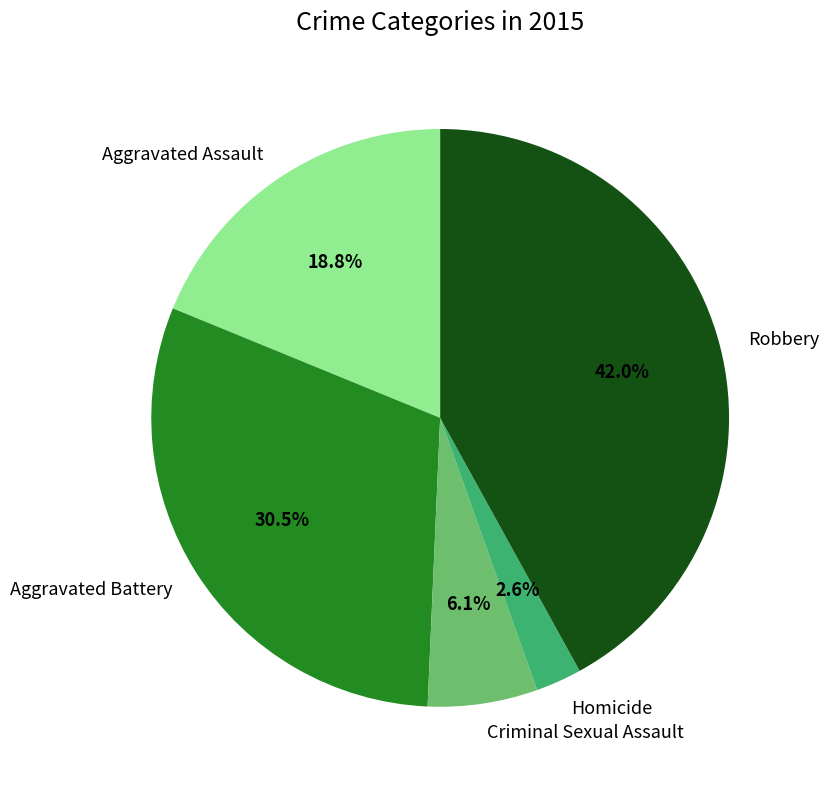

Approximately how many times larger is the value at Robbery compared to Aggravated Assault?

2.2